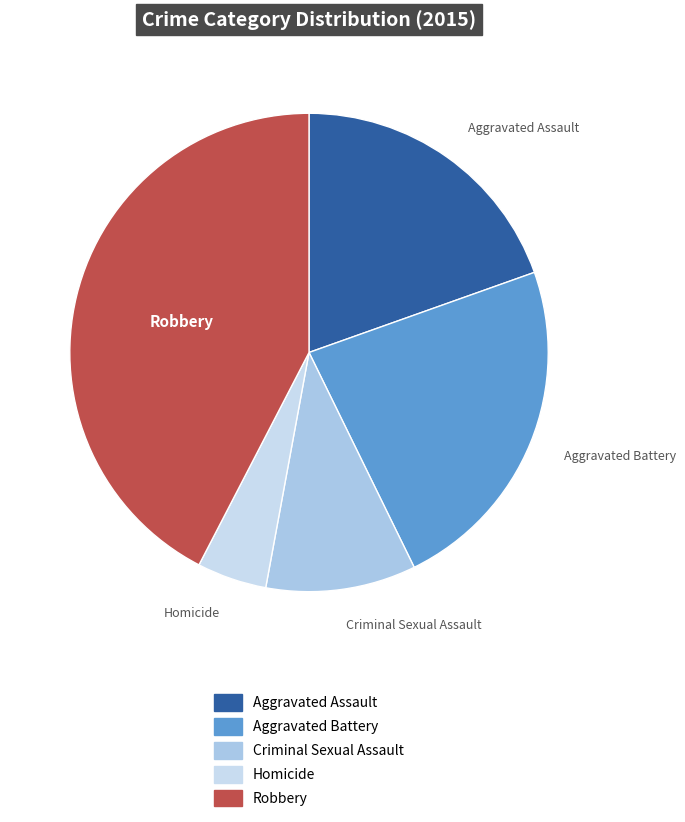

Combined, do Homicide and Criminal Sexual Assault account for over 50%?

No